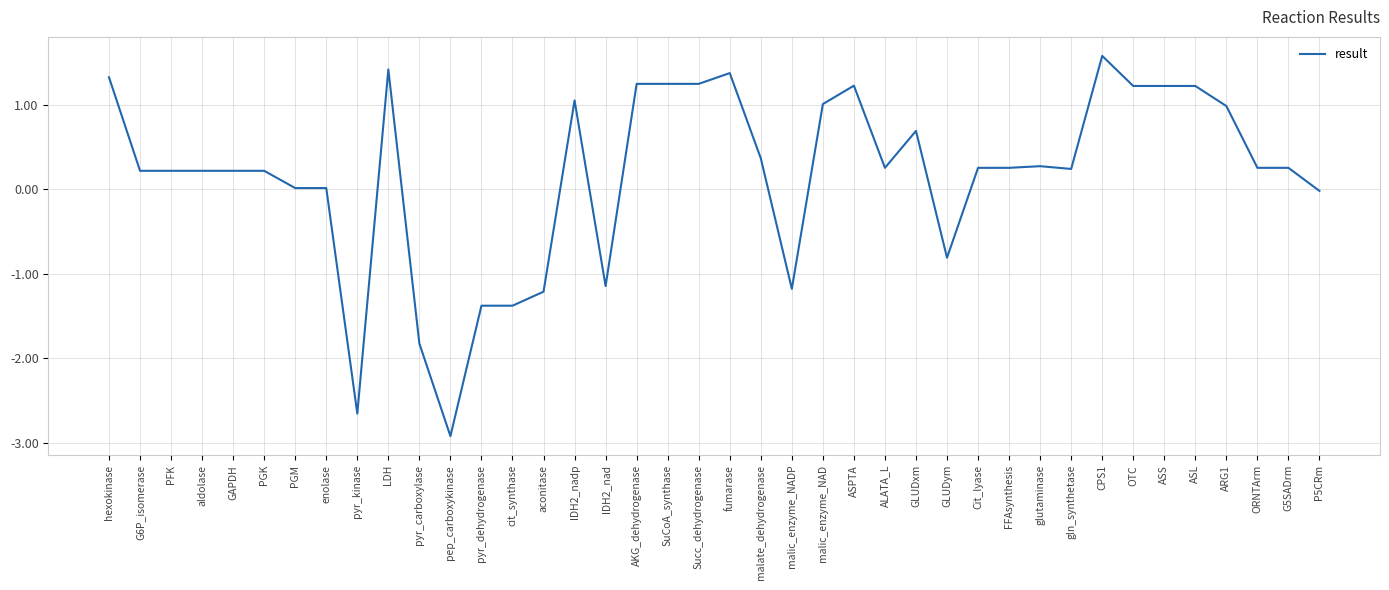

What is the sum of all values?

6.9